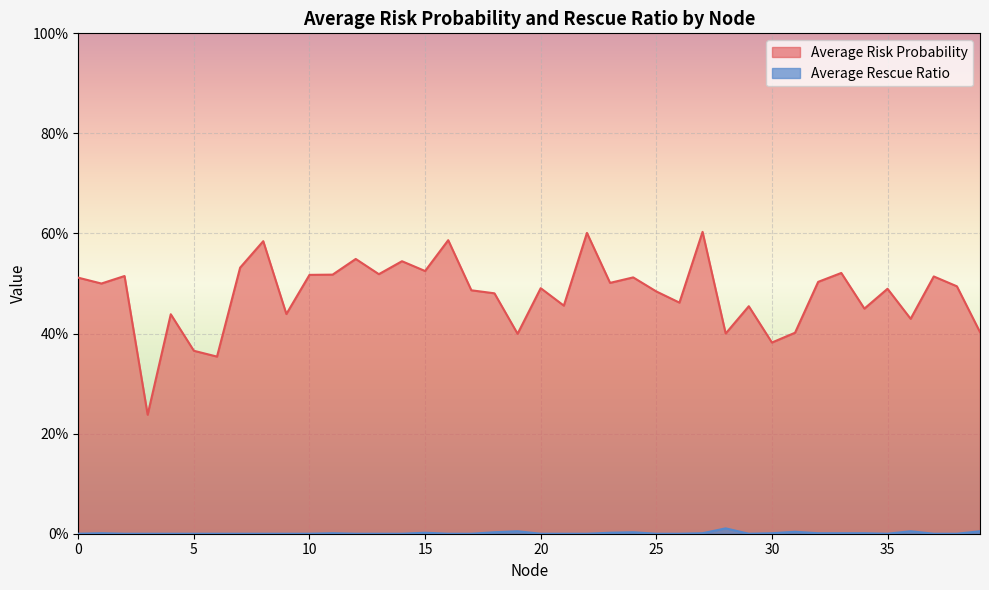

At how many categories does at least one series exceed 0?

40